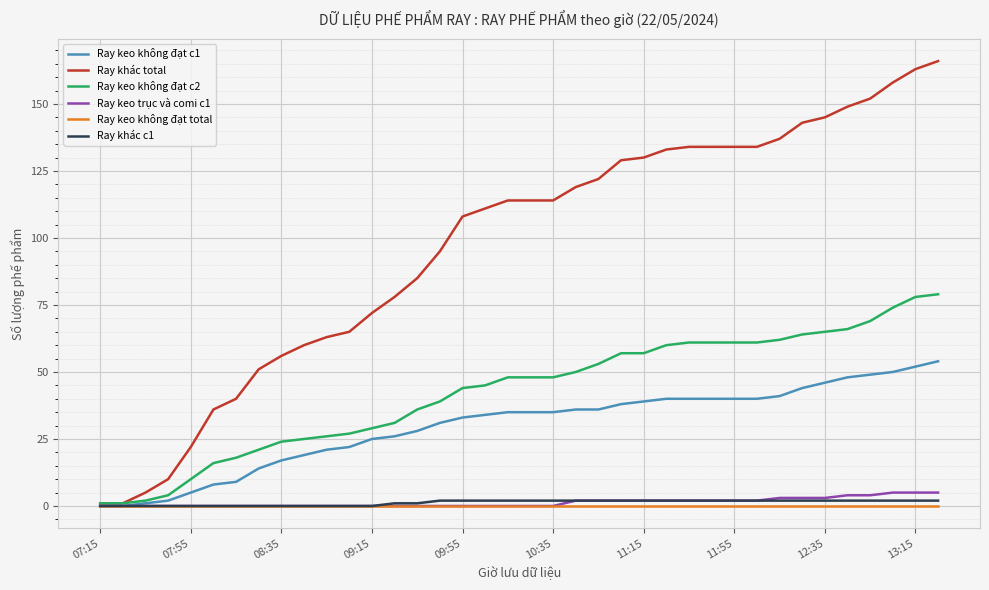

What is the maximum value for Ray khác total?

166